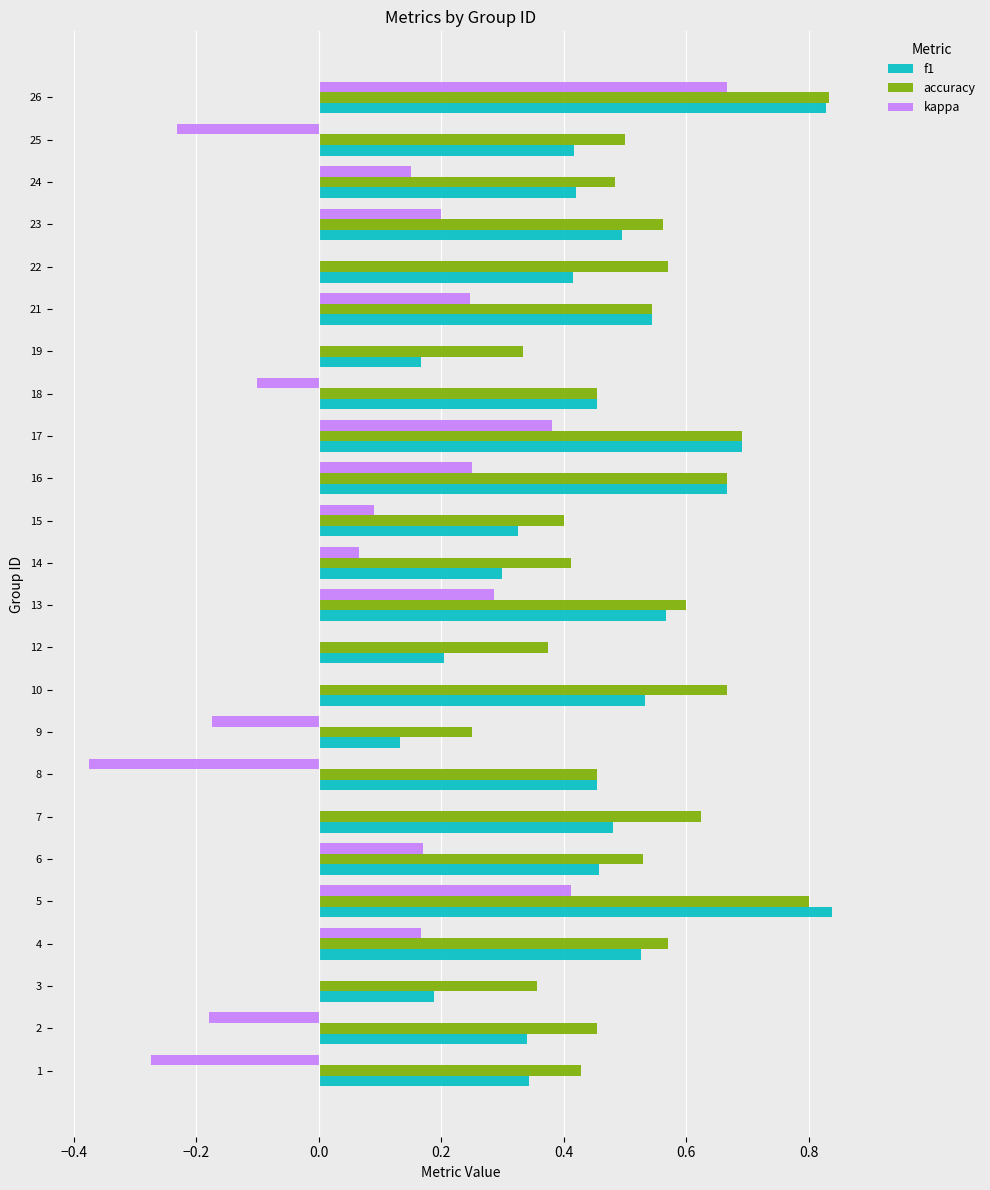

Which series has the widest spread of values?

kappa